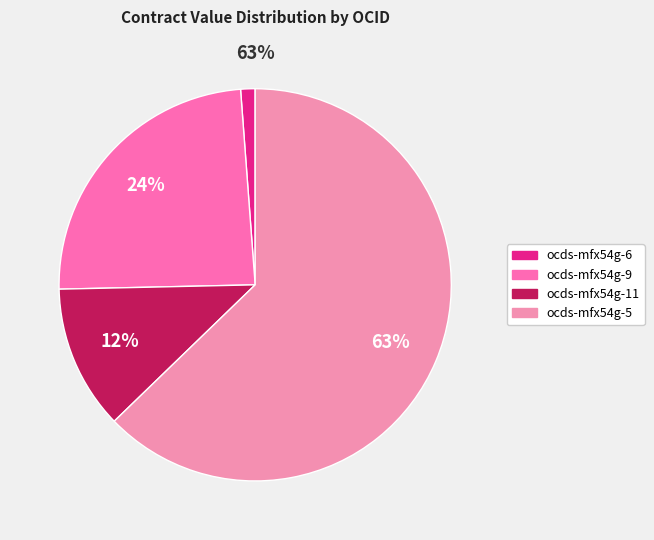

Combined, do ocds-mfx54g-9 (17) and ocds-mfx54g-5 (11) account for over 50%?

Yes